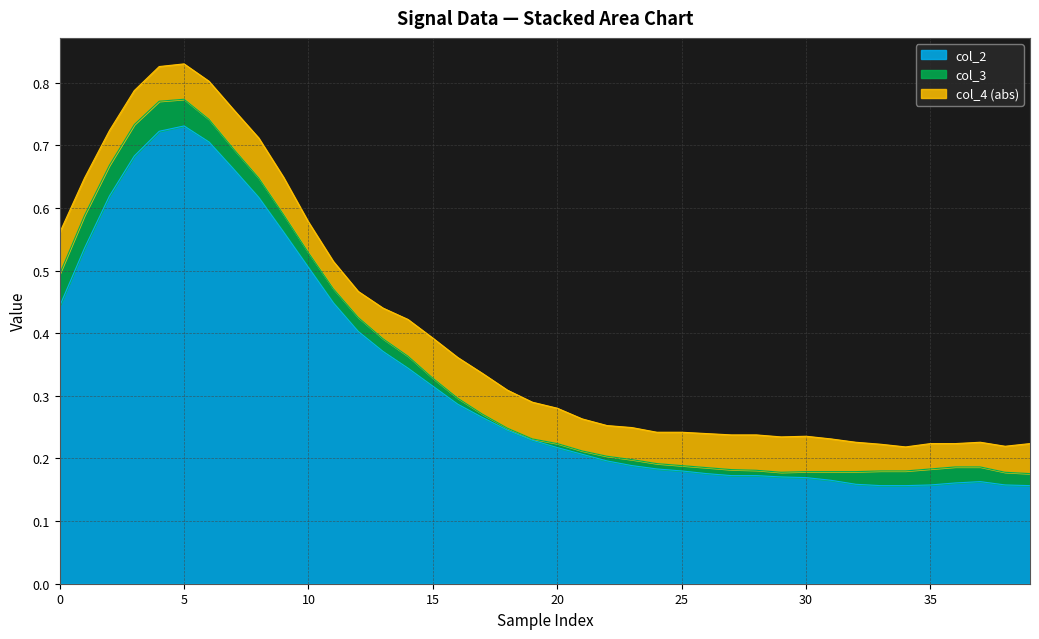

True or false: col_2 and col_3 cross at least once.

False